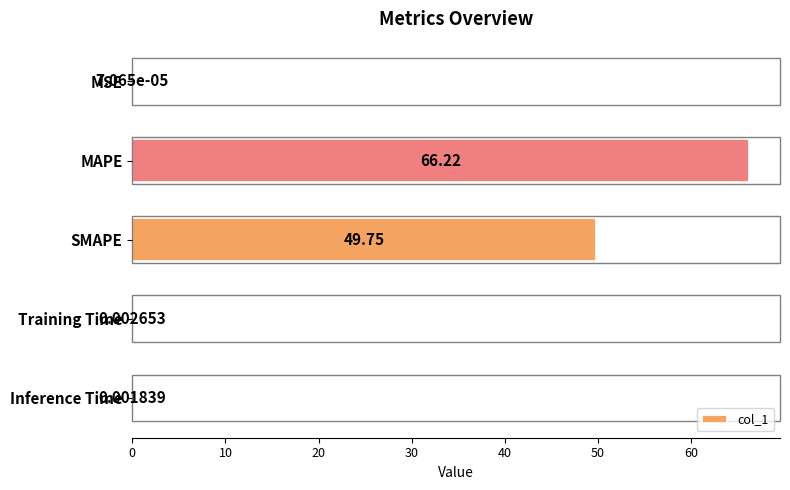

What is the sum of all values?

116.0